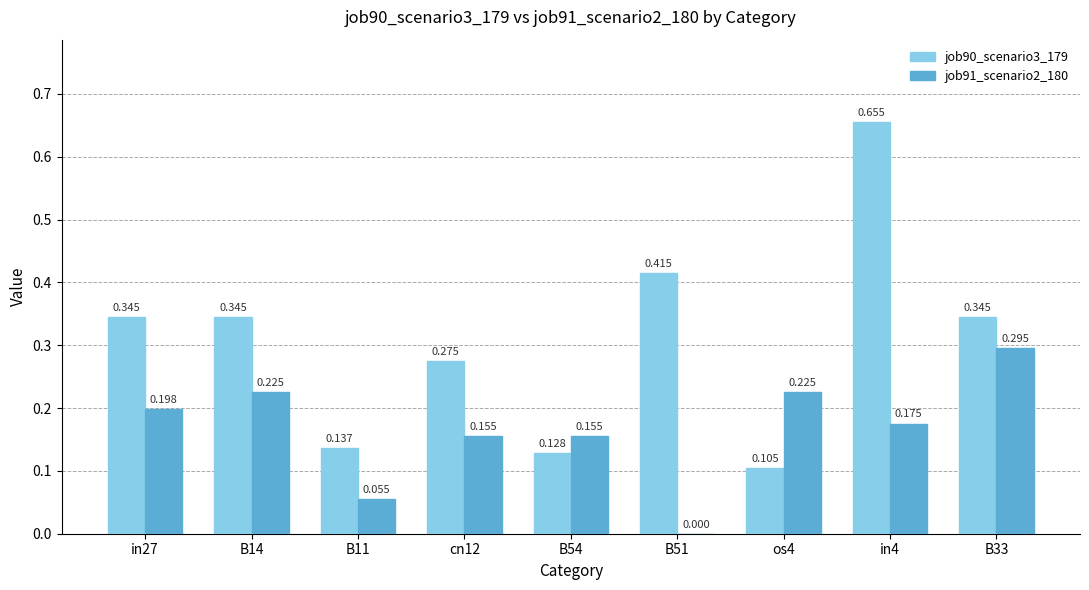

Rank the series by their average value, from lowest to highest.

job91_scenario2_180, job90_scenario3_179